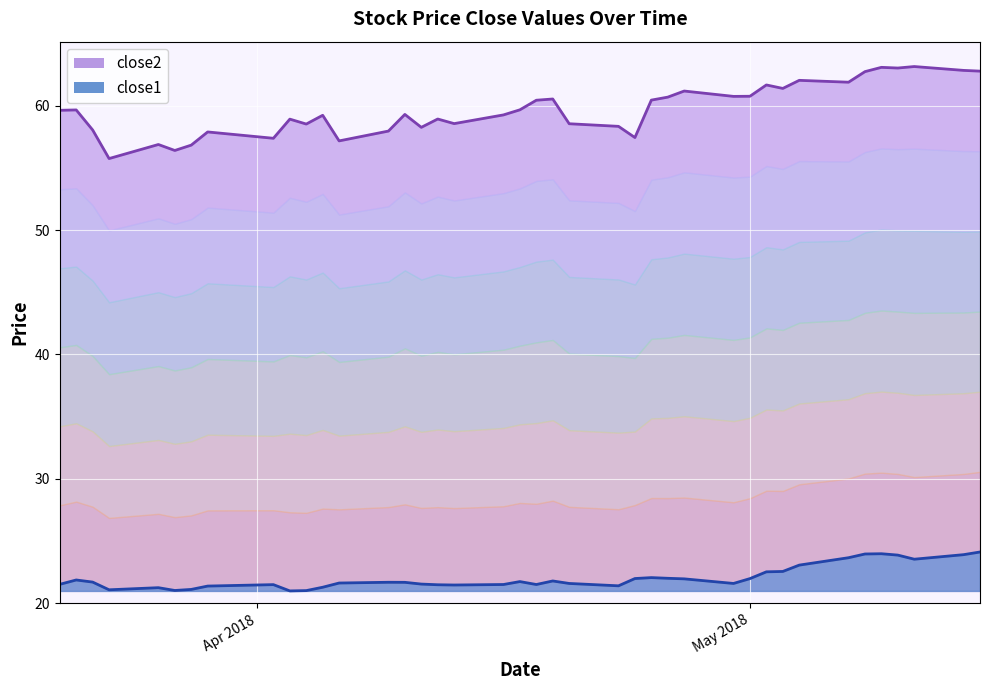

True or false: close2 and close1 cross at least once.

False